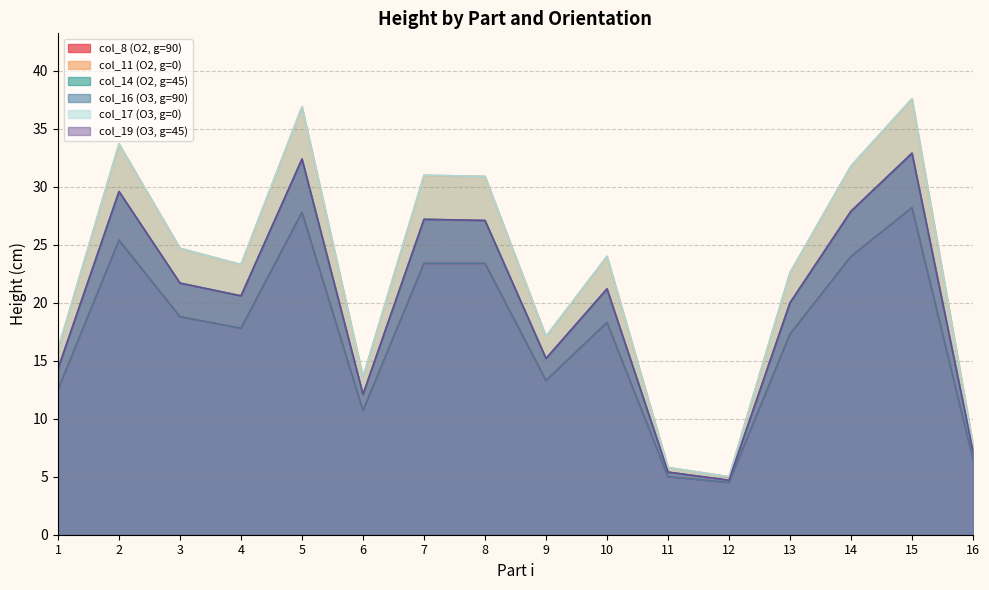

List the labels in order of col_8 (O2, g=90) value, largest first.

15, 5, 2, 14, 7, 8, 3, 10, 4, 13, 9, 1, 6, 16, 11, 12